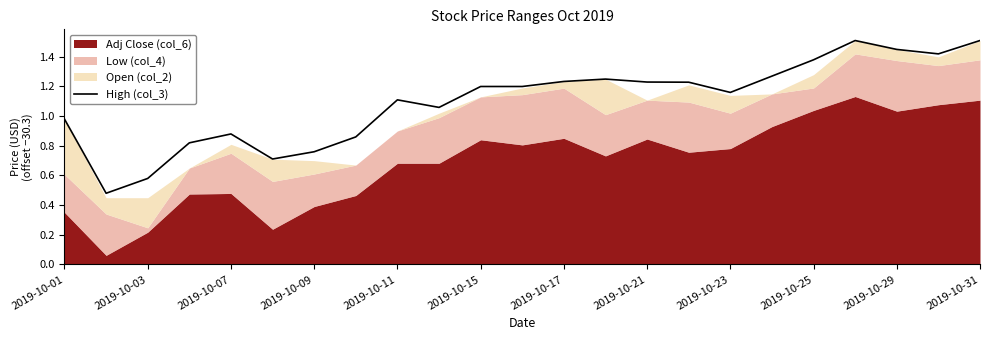

How many points are lower than both their immediate neighbors (excluding endpoints)?

5